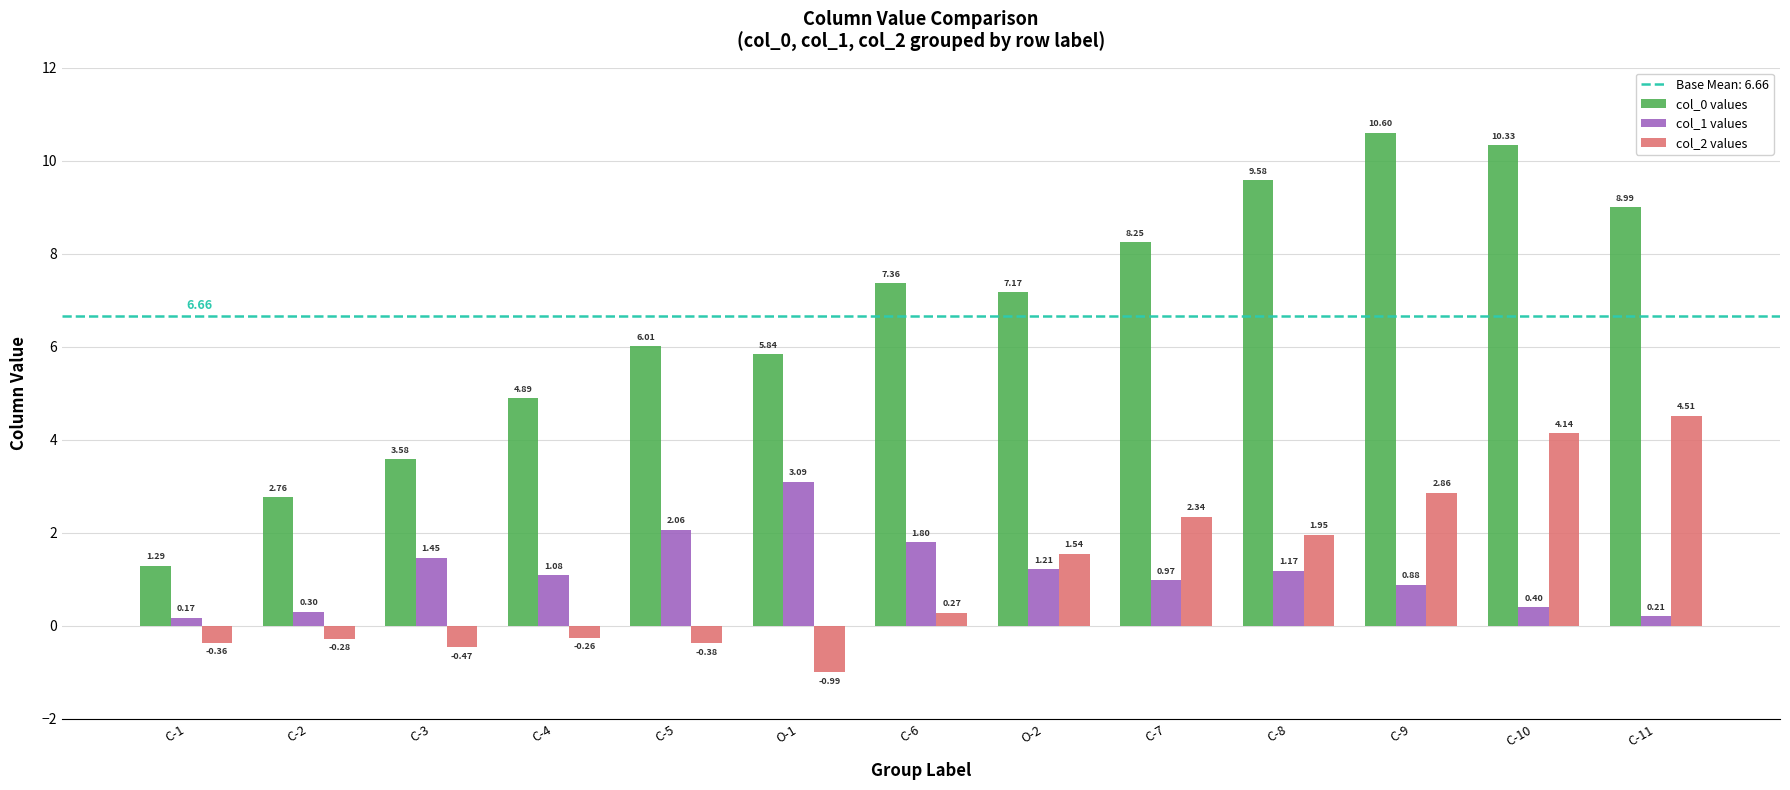

List the series in order of their peak value, highest first.

col_0 values, col_2 values, col_1 values